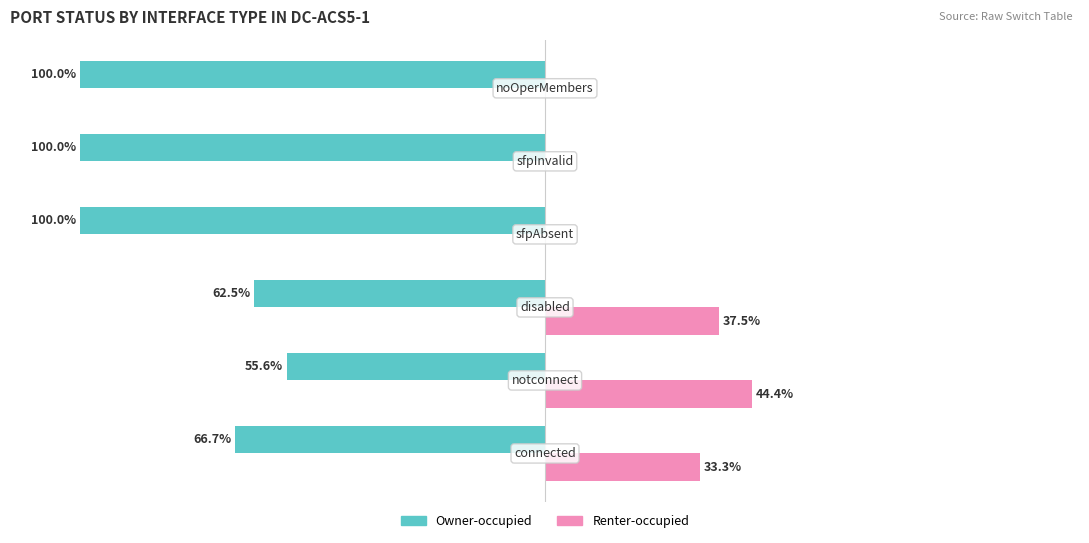

What are all the series names shown in the legend?

Owner-occupied, Renter-occupied